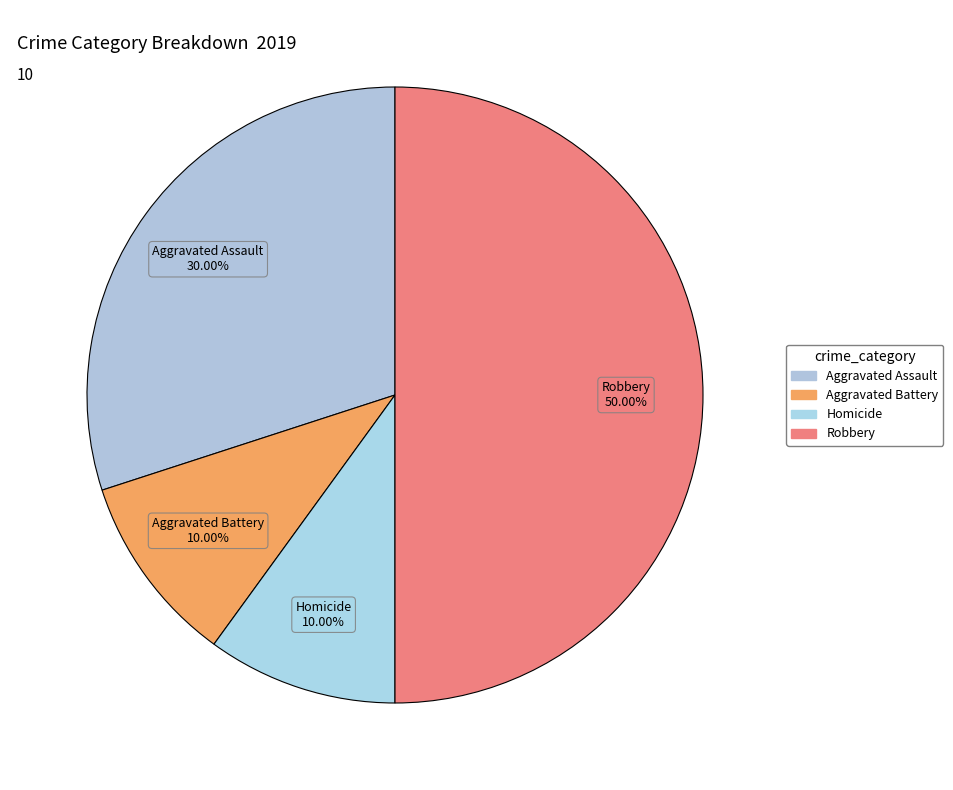

Which slice is the largest?

Robbery